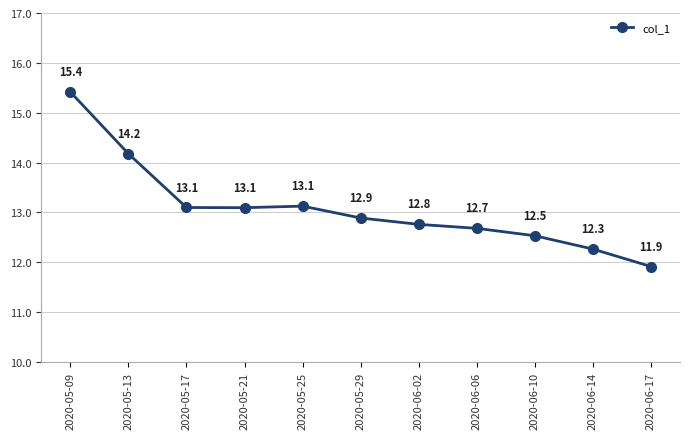

What is the change in value from 2020-05-21 to 2020-06-02?

-0.3